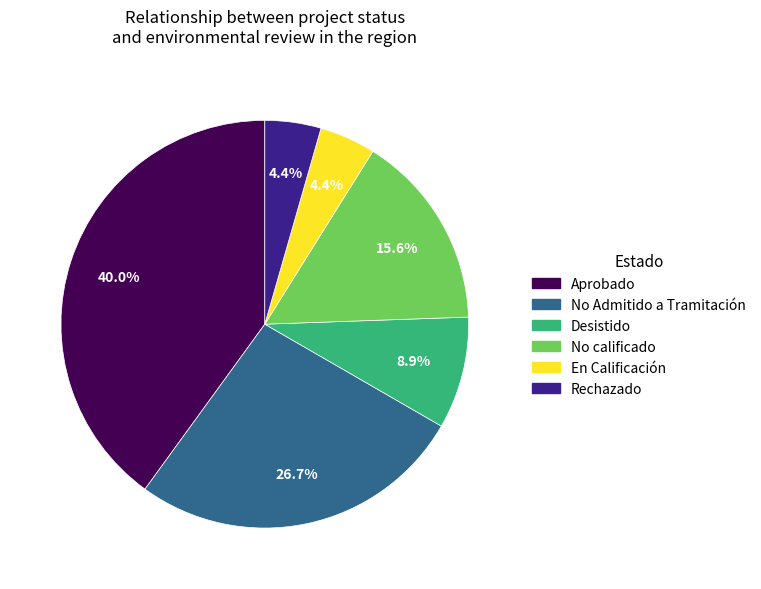

How many segments does this pie chart have?

6